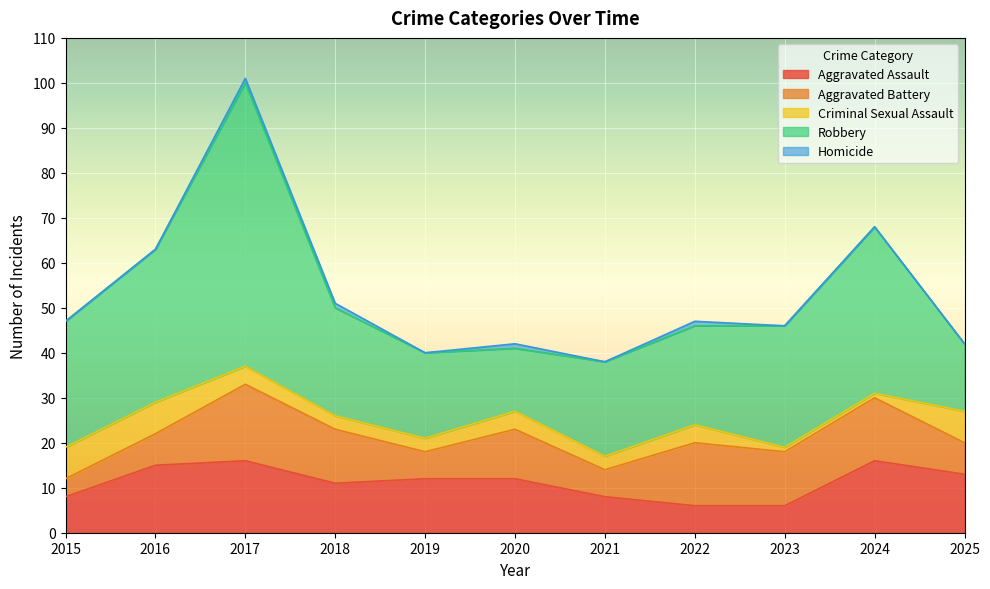

The value of Criminal Sexual Assault at 2018 is 3. True or false?

True